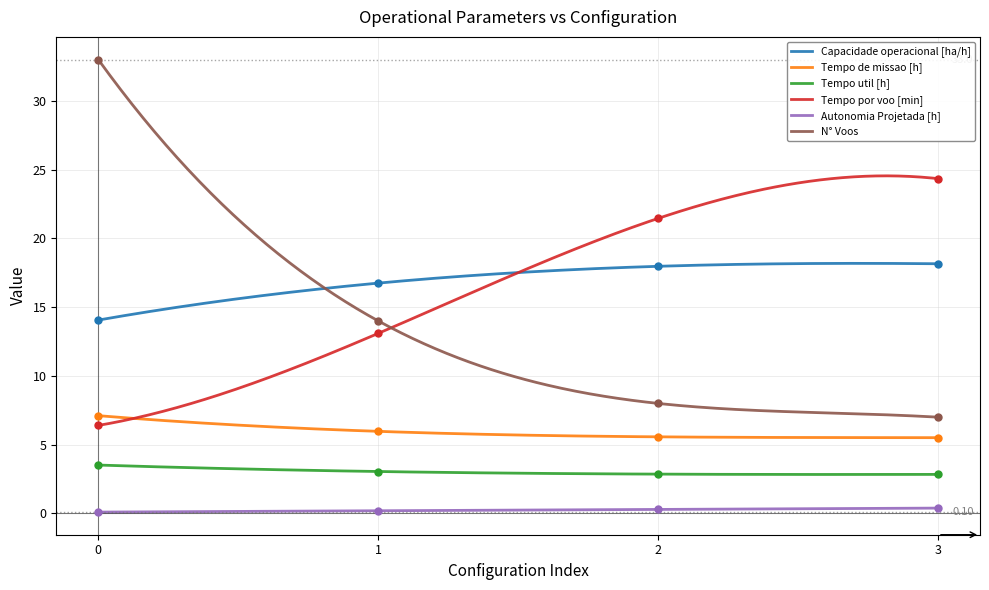

What is the value of the Autonomia Projetada [h] point at the 2nd from the left?

0.2